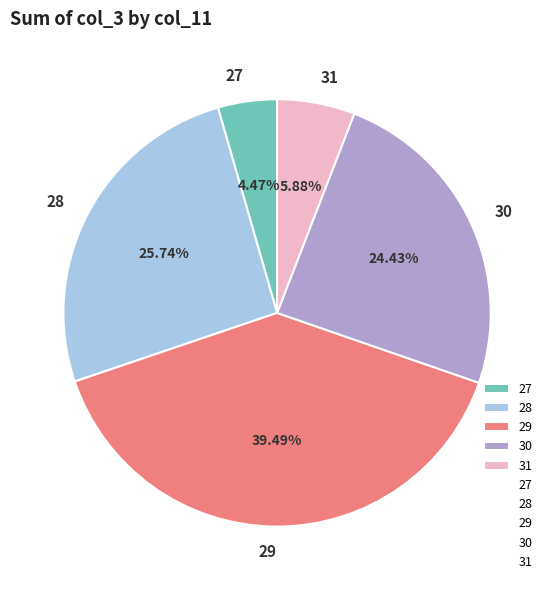

Do 29 and 31 together represent more than half of the pie?

No